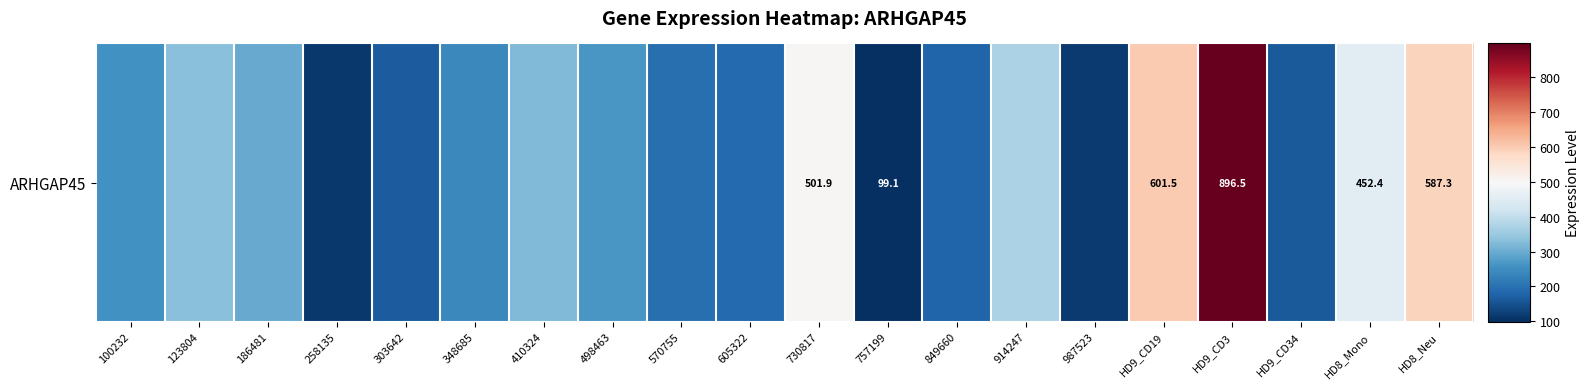

What is the sum of the values at 987523 and HD8_Neu?

703.9